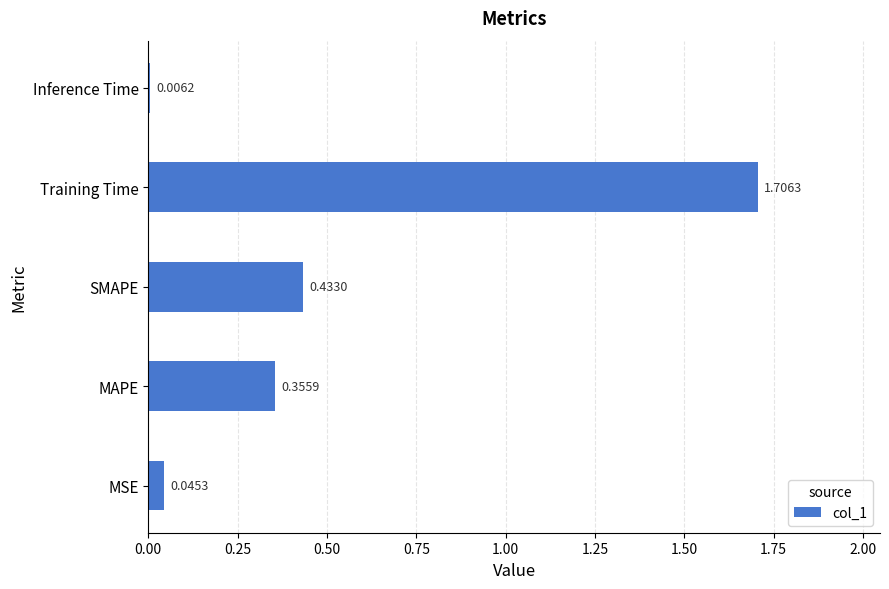

List the labels in order of value, smallest first.

Inference Time, MSE, MAPE, SMAPE, Training Time